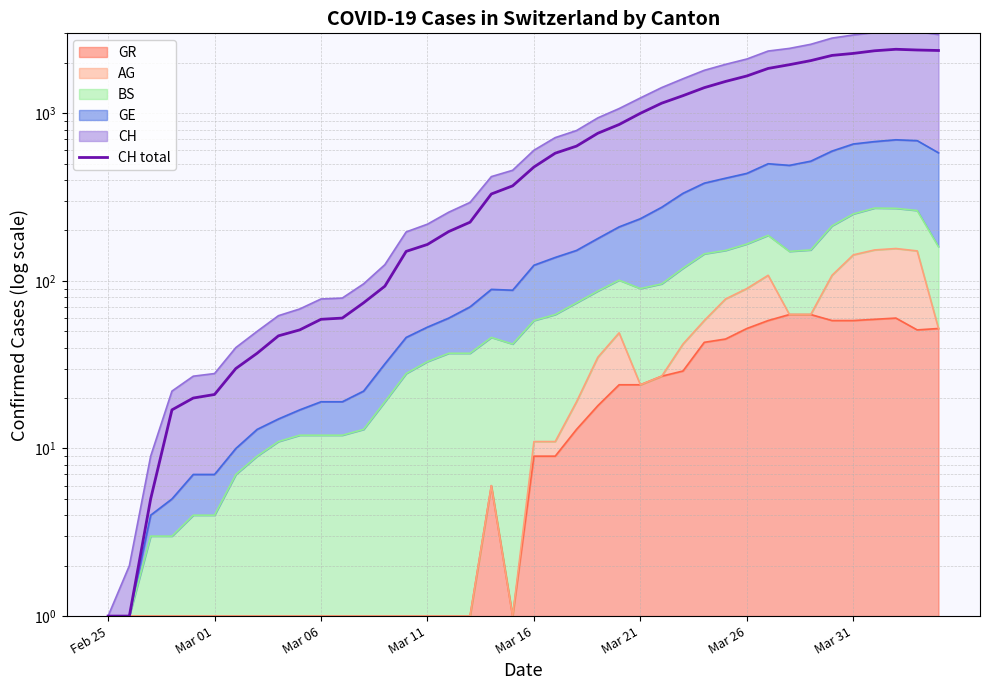

At which category does the chart reach its peak across all series?

37